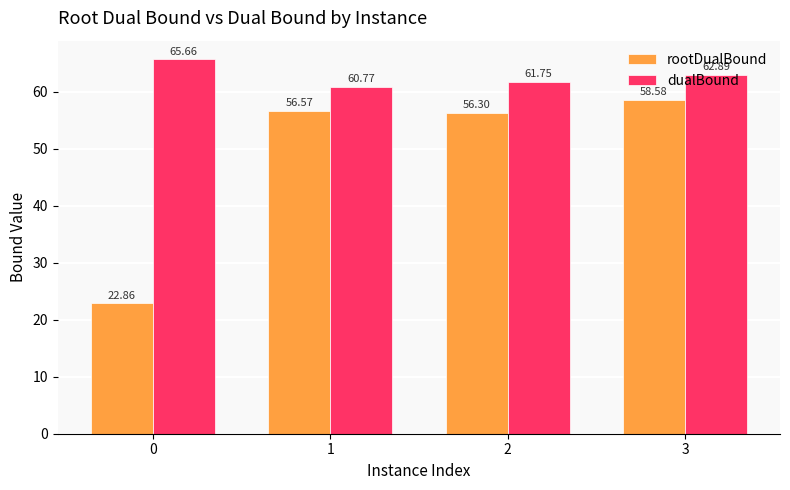

Reading left to right, transcribe all the data shown in this chart.

rootDualBound: 0=22.9	1=56.6	2=56.3	3=58.6
dualBound: 0=65.7	1=60.8	2=61.8	3=62.9